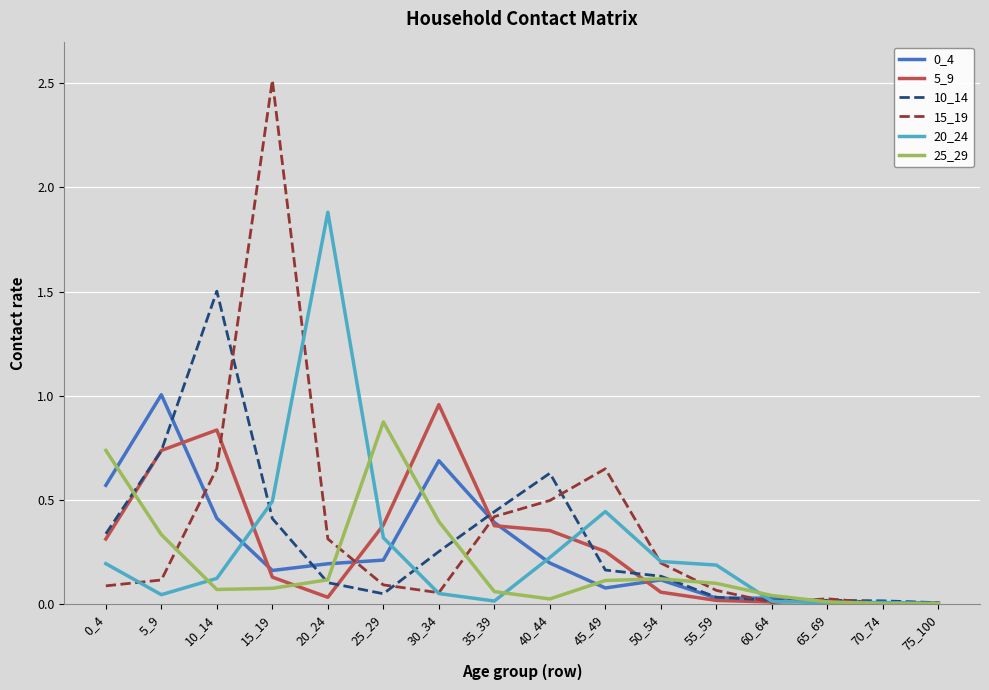

True or false: 10_14 has more than 0 interior local peaks.

True